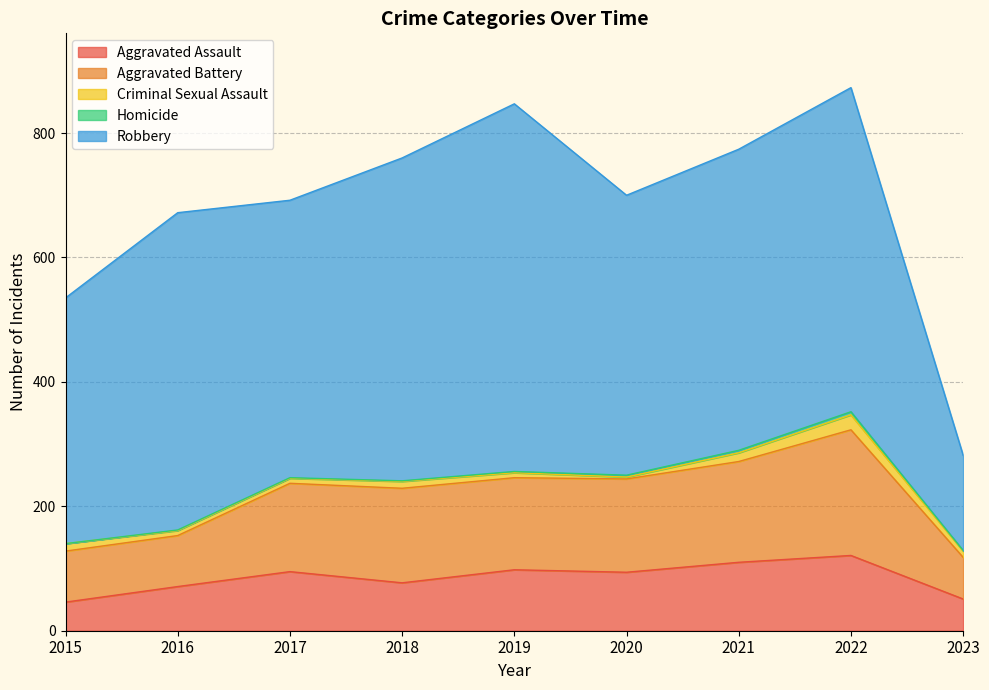

What is the greatest value displayed?

591